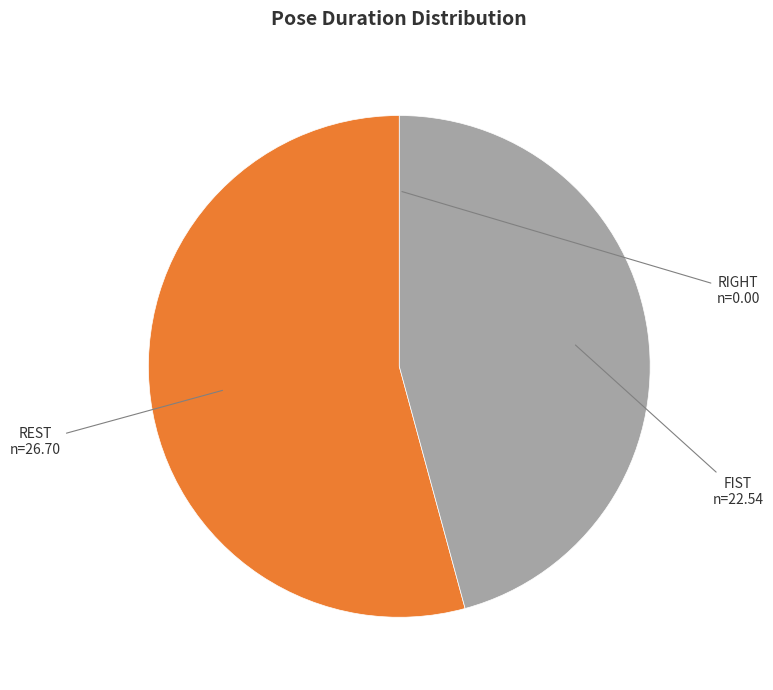

Does any single category account for the majority?

Yes